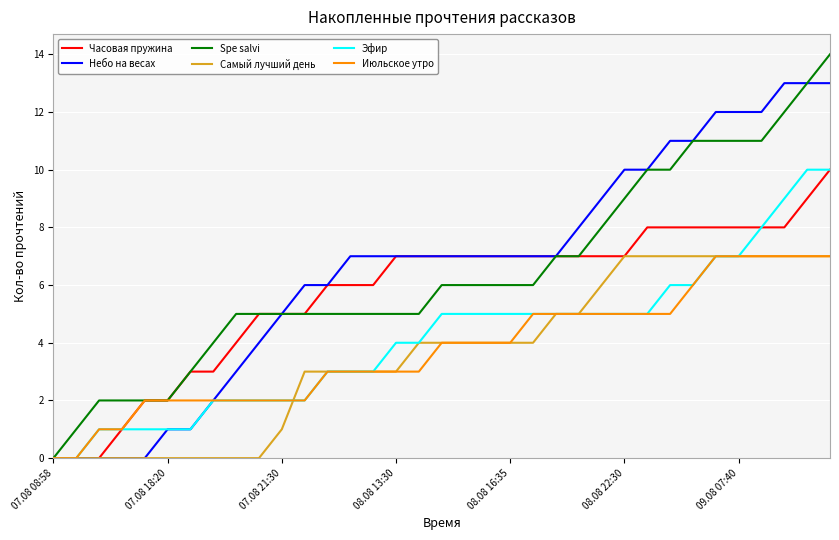

What is the highest value of the Spe salvi series?

14